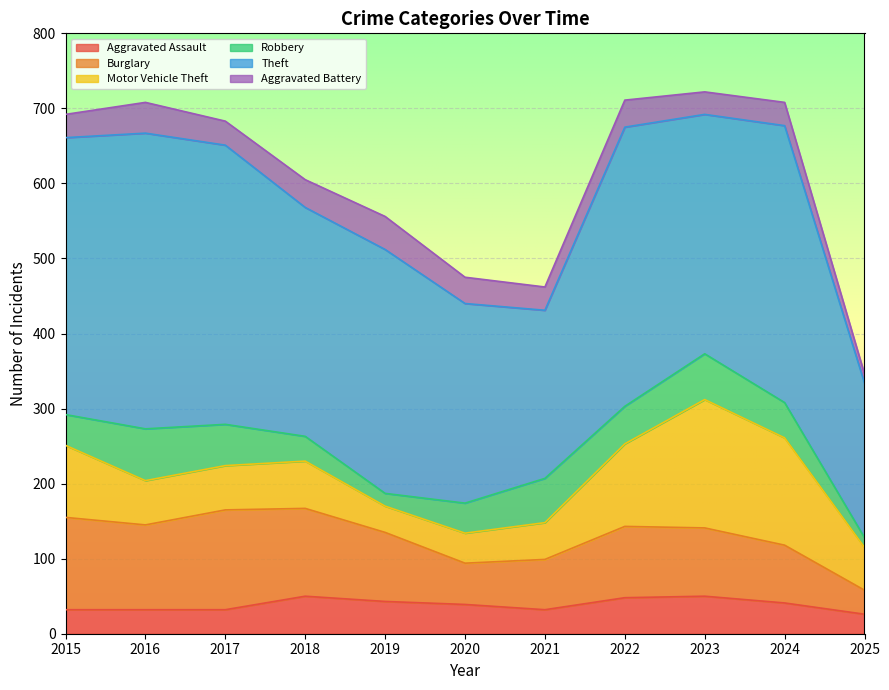

What is the difference between the Burglary values at 2015 and 2018?

6